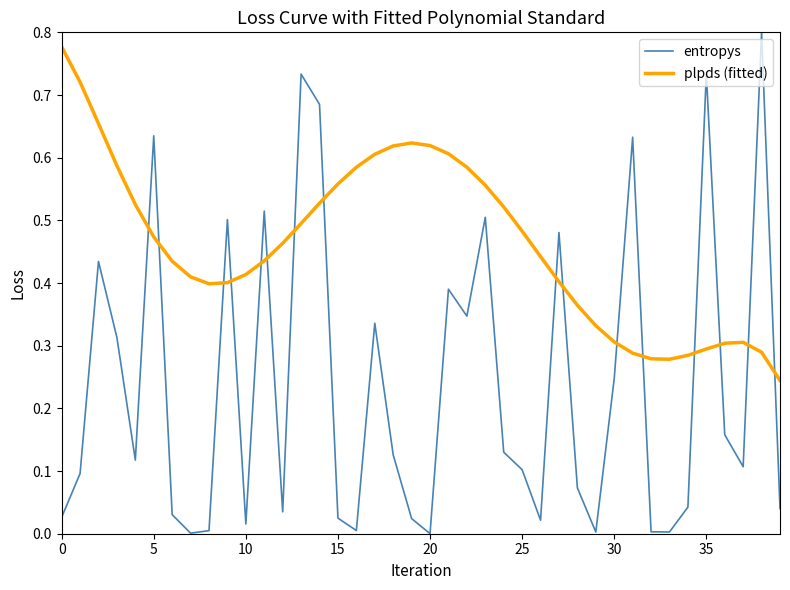

List the series in order of their overall mean, lowest first.

entropys, plpds (fitted)